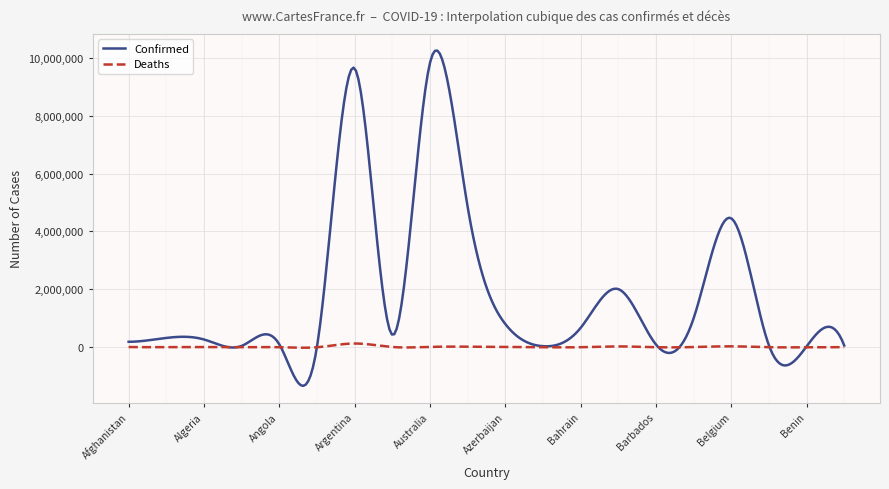

What is the lowest value of the Deaths series?

-16389.8